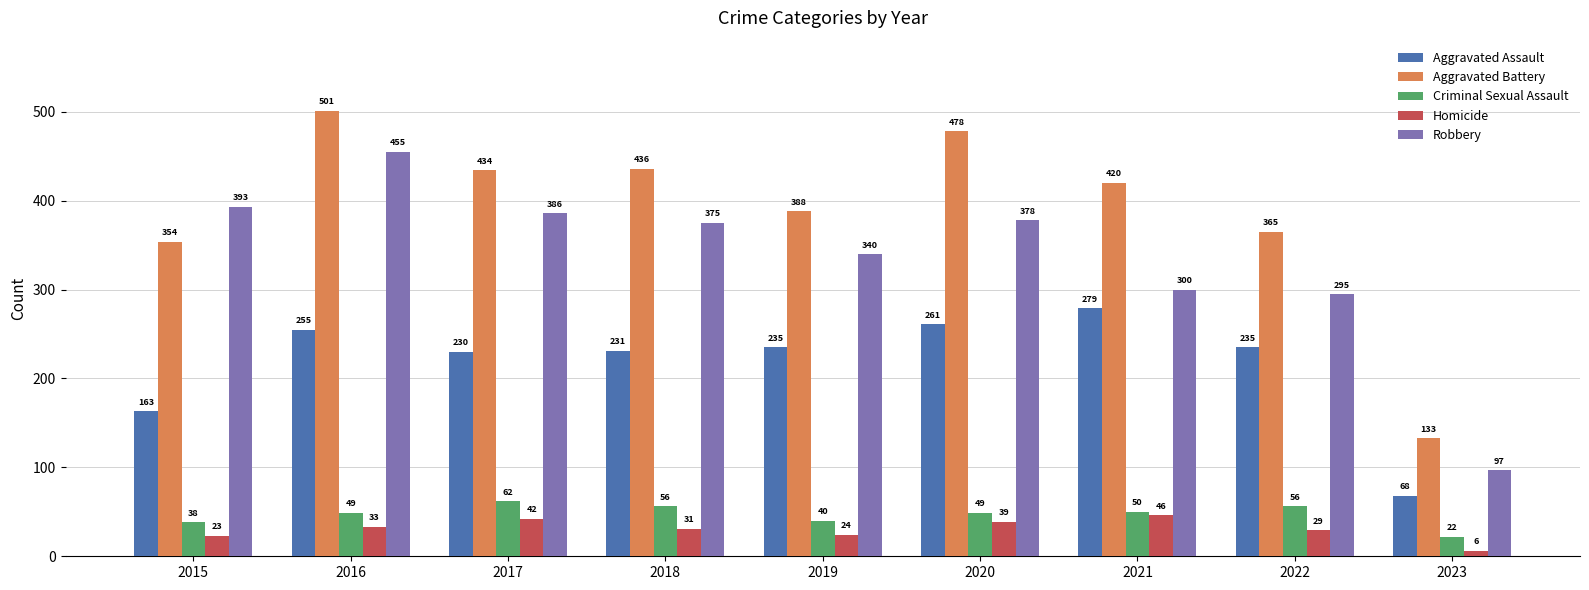

The value of Aggravated Battery at 2019 is 388. True or false?

True